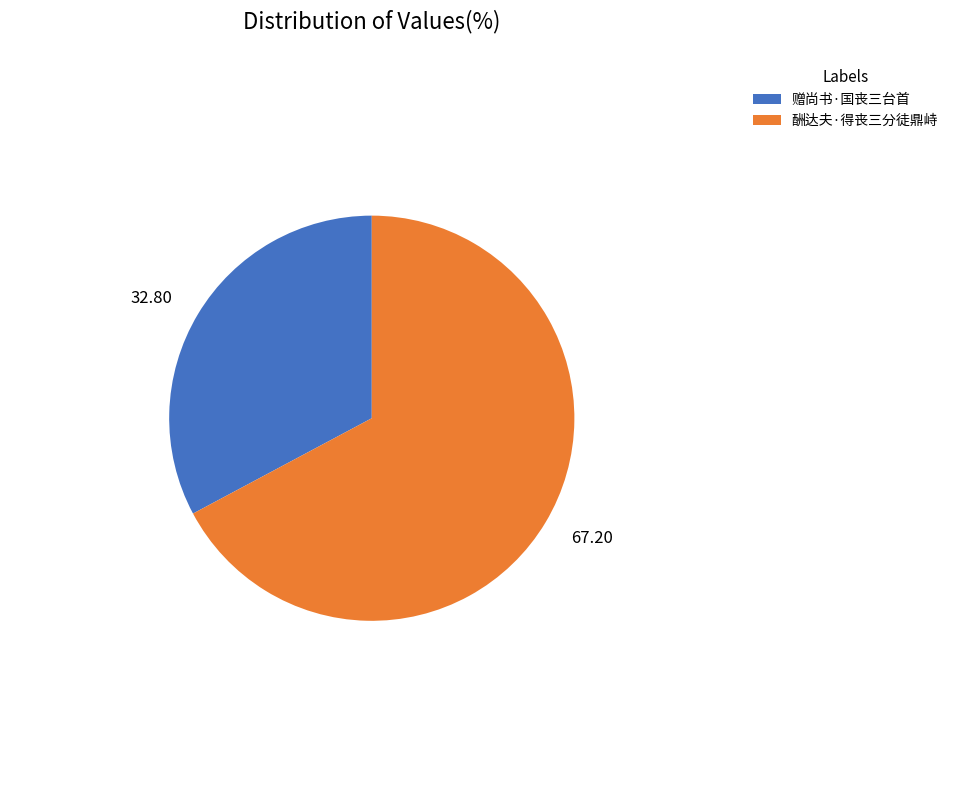

Does any single category account for the majority?

Yes